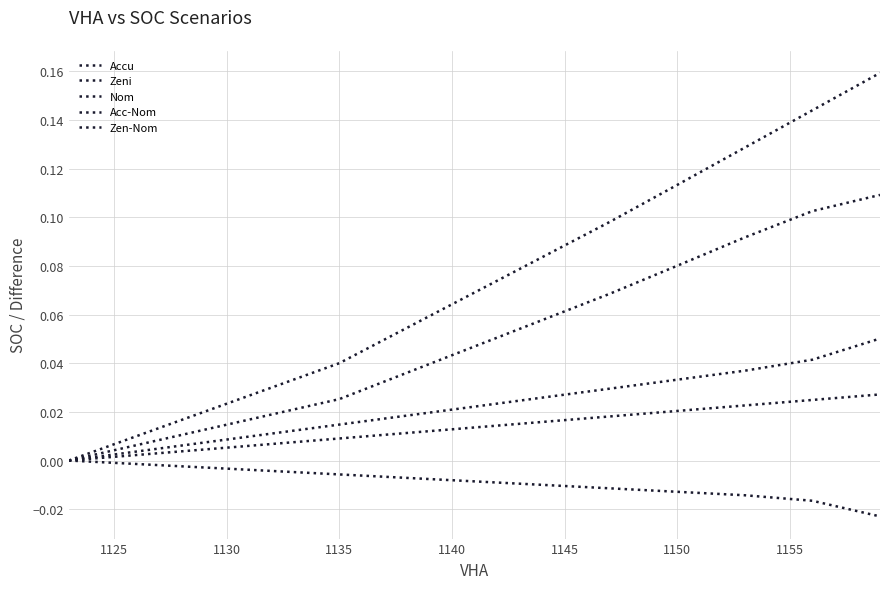

What is the difference between the maximum and minimum values in the Accu series?

0.2